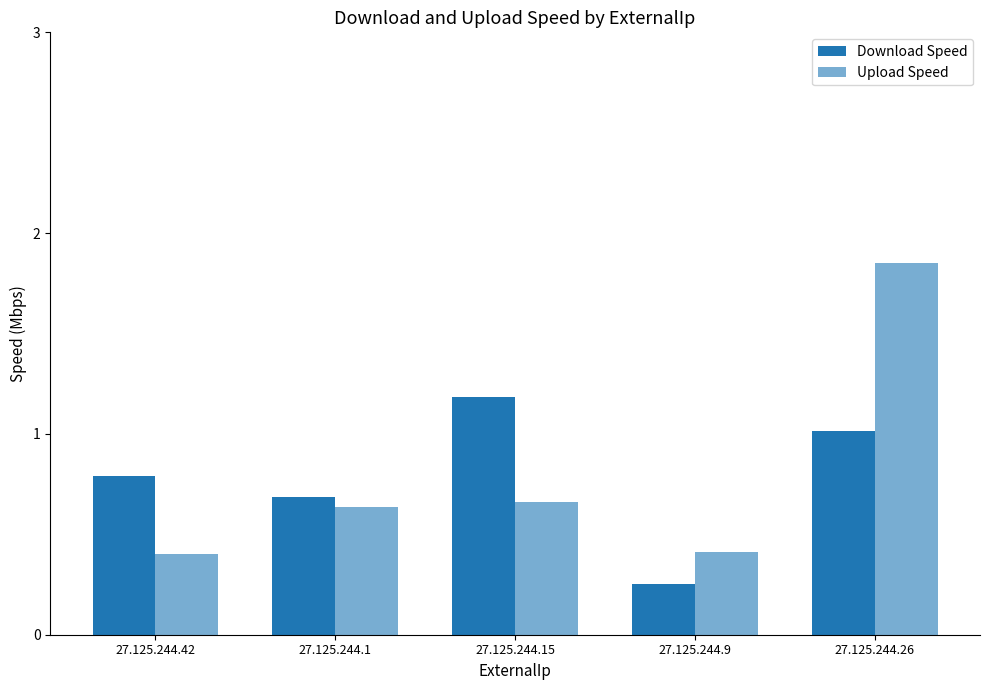

What is the maximum value for Download Speed?

1.2